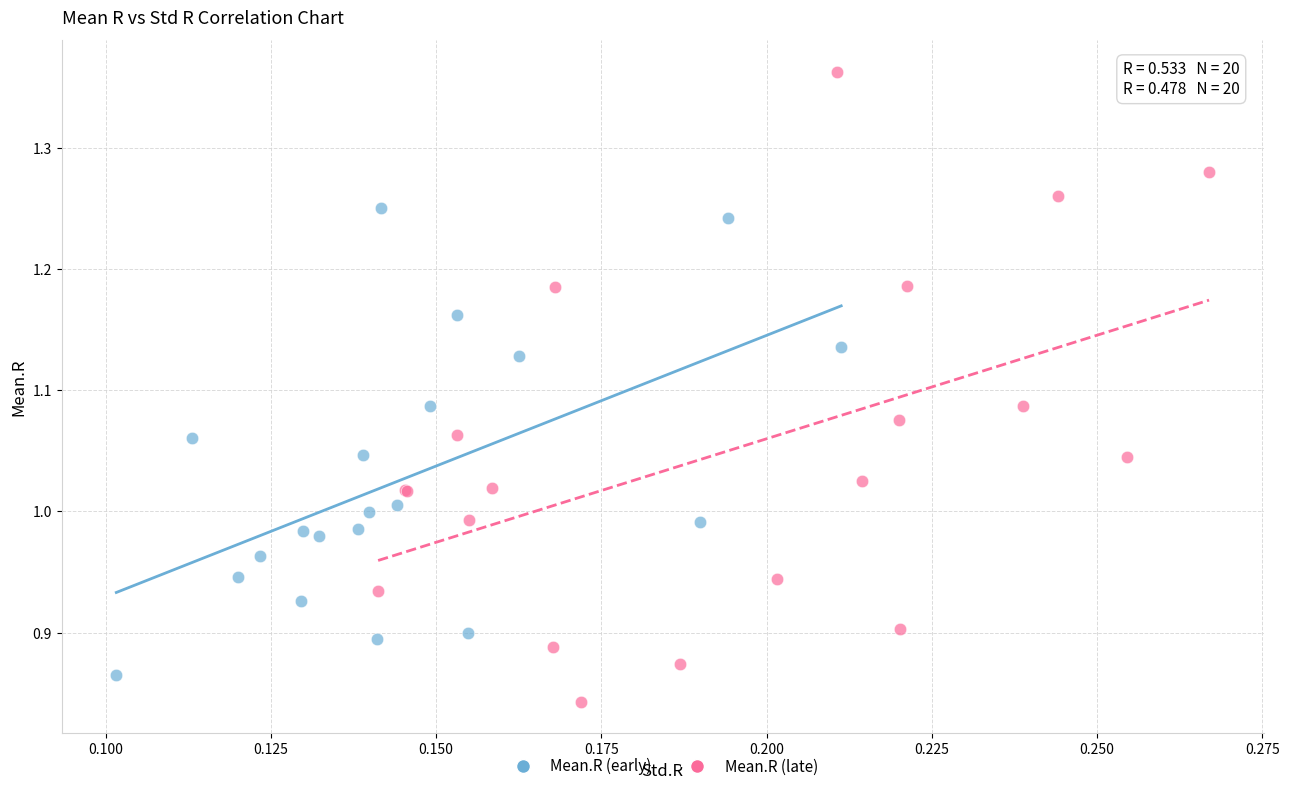

Which series has the largest Y range (max minus min)?

Mean.R (late)